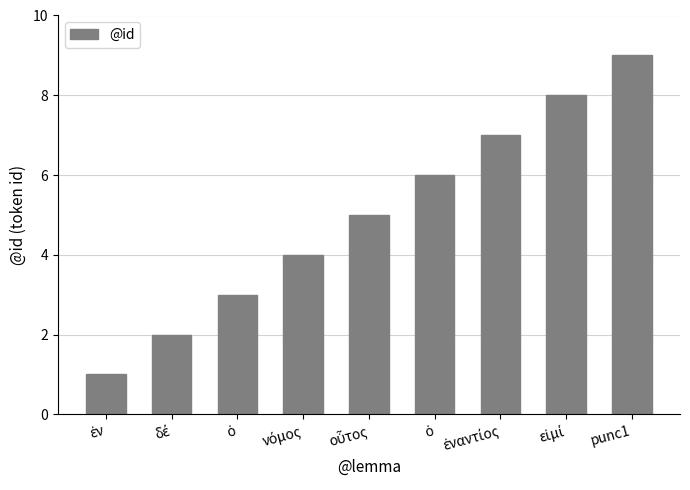

What is the sum of all values?

45